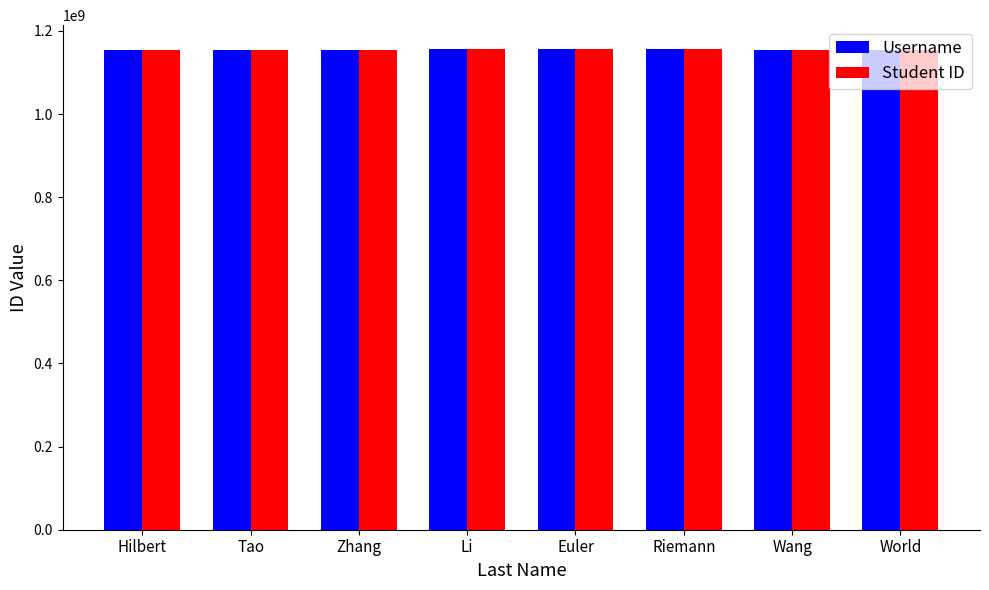

The Username series shows 1155123656 at Wang. True or false?

True